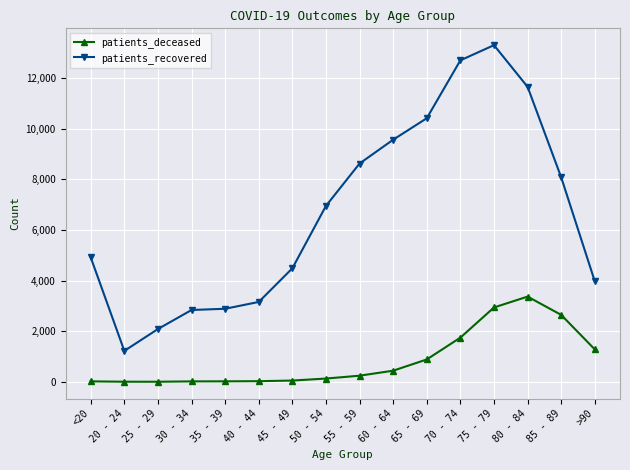

Which series has the largest range (max minus min)?

patients_recovered